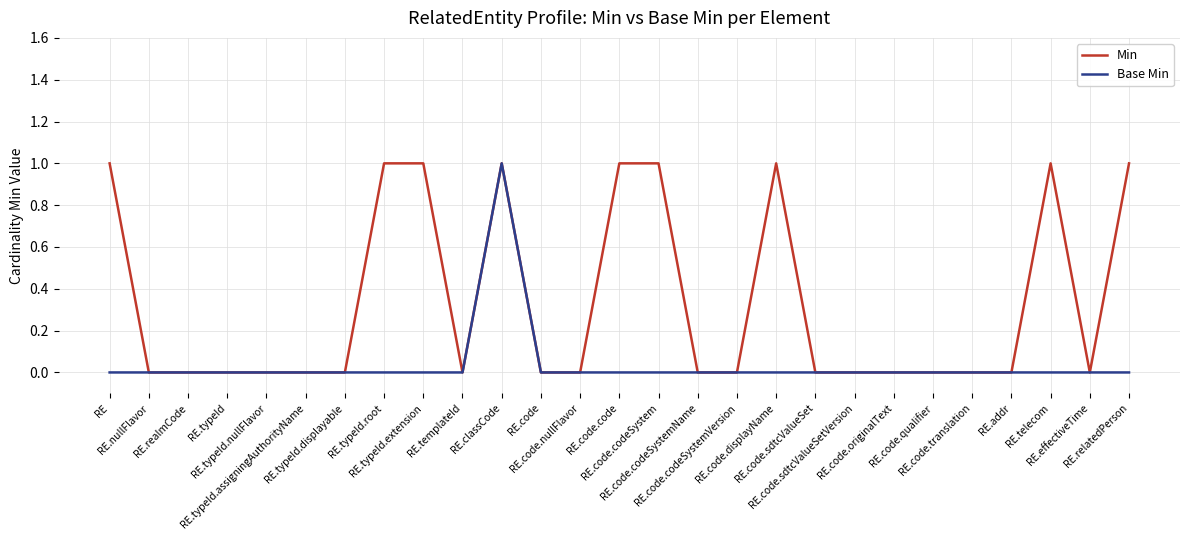

Which series changed the most between RE.typeId and RE.typeId.root?

Min